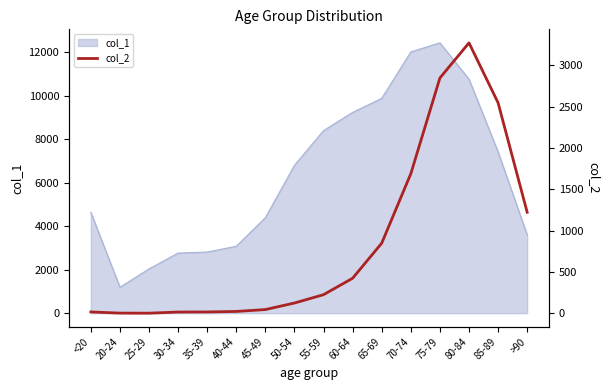

Reading left to right, extract all data points from this chart.

18	4	3	17	18	24	47	126	227	426	850	1690	2848	3273	2548	1224